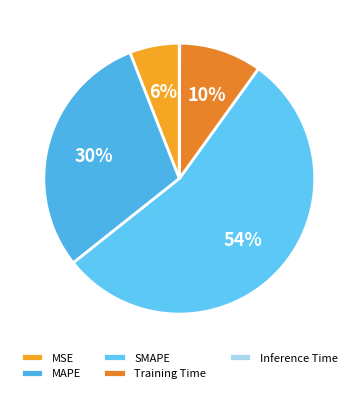

What is the total percentage of Training Time and MSE?

15.8%